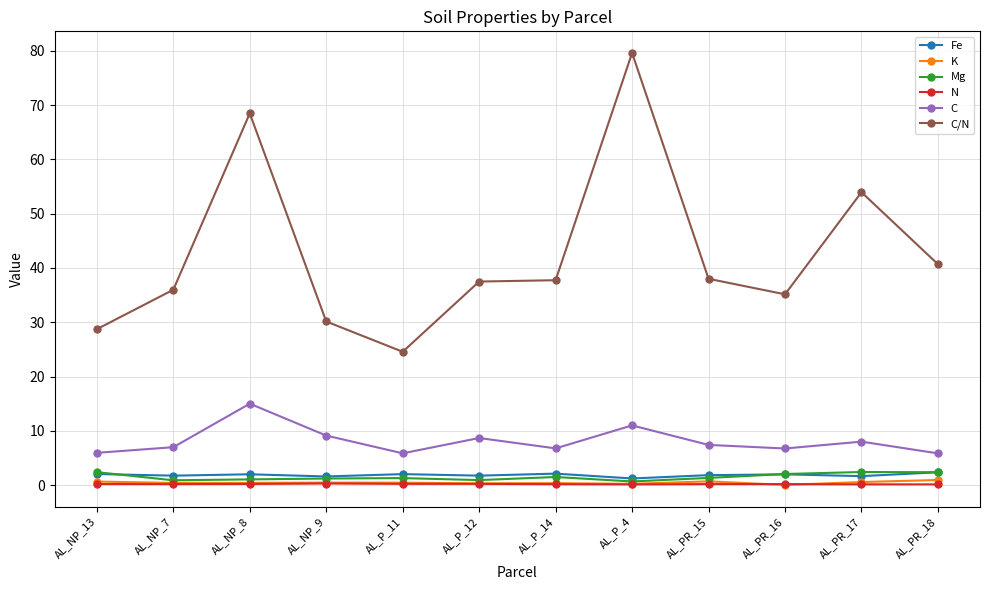

What is the lowest value of the C/N series?

24.6